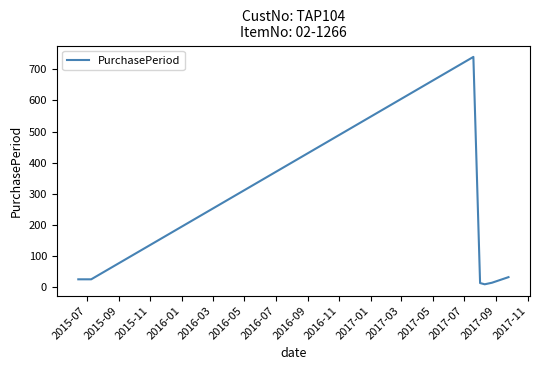

Does the chart have visible grid lines?

No